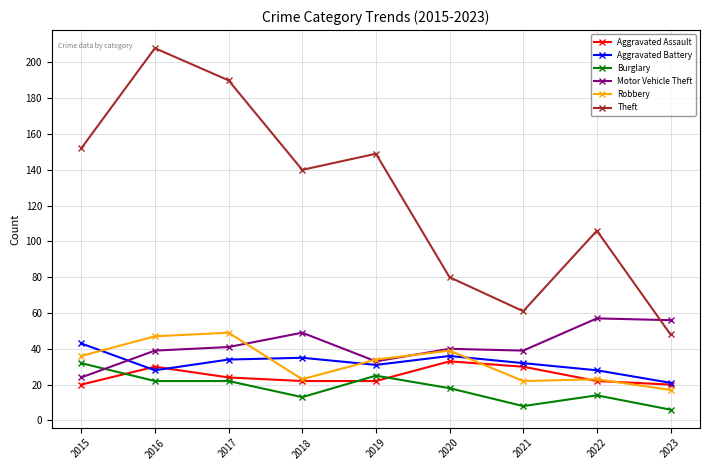

What is the average value of the Robbery series?

32